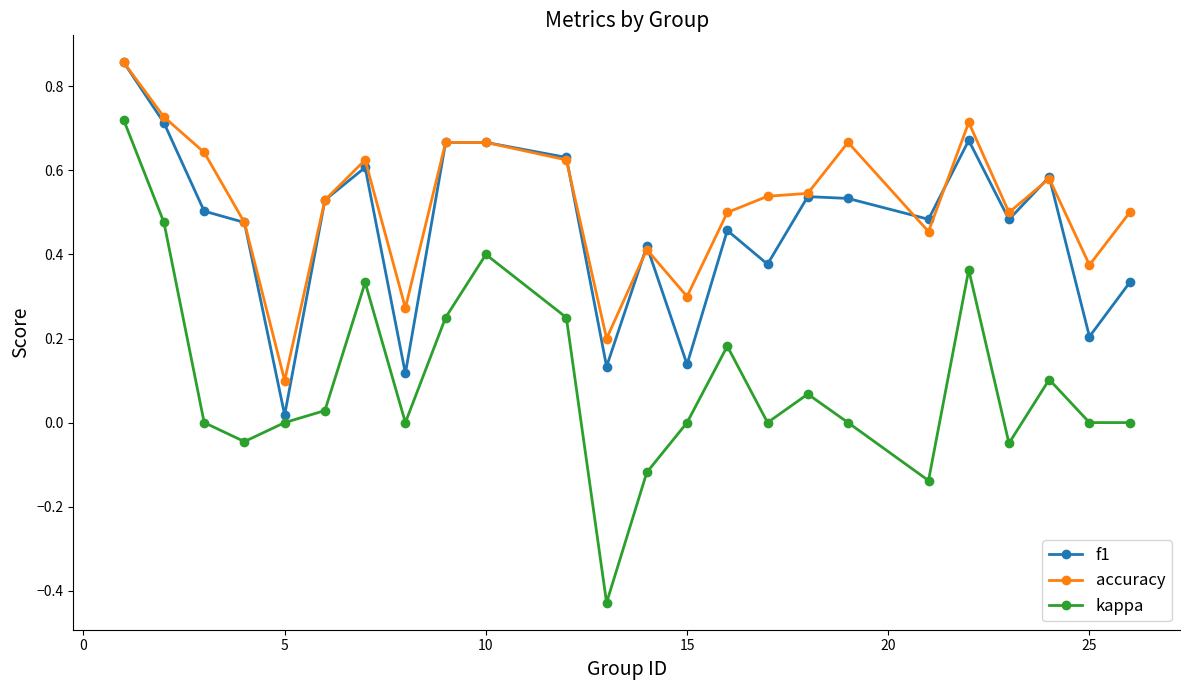

True or false: f1 has more than 1 points higher than both neighbors.

True